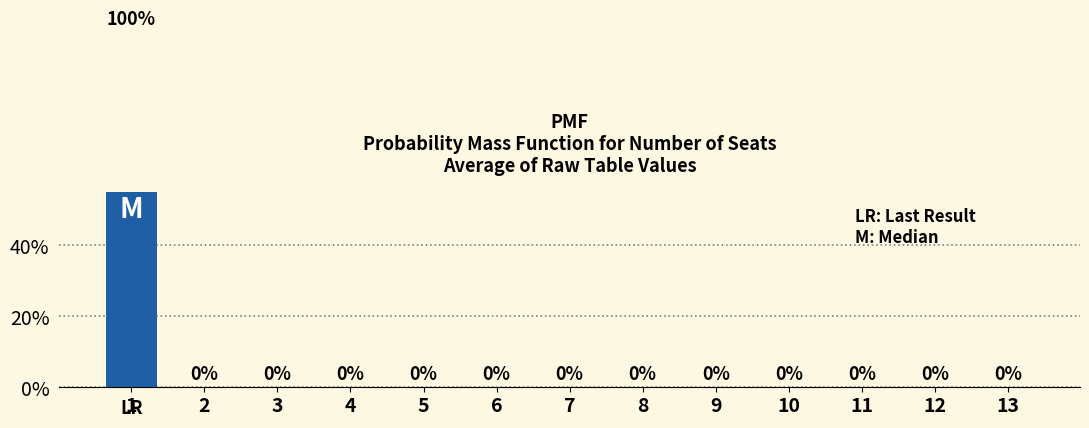

The value at 3 is 0.0. True or false?

True